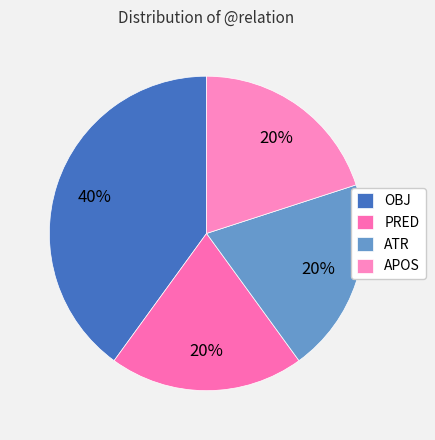

Is there a majority slice in this chart?

No